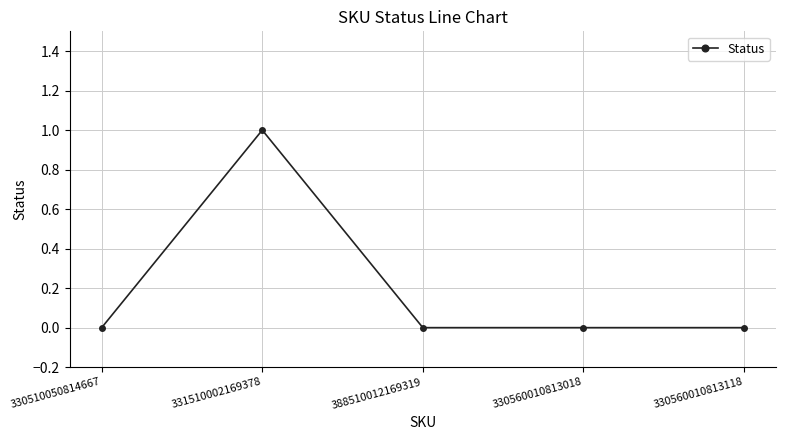

How many lines are shown in the chart?

1